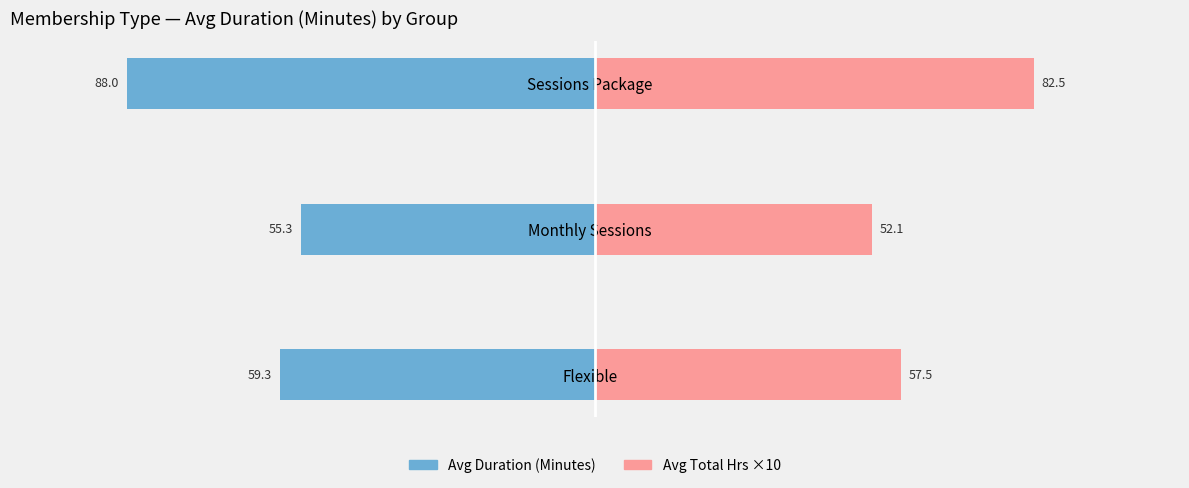

What is the value of the Avg Total Hours x10 bar at the 2nd from the left?

52.1